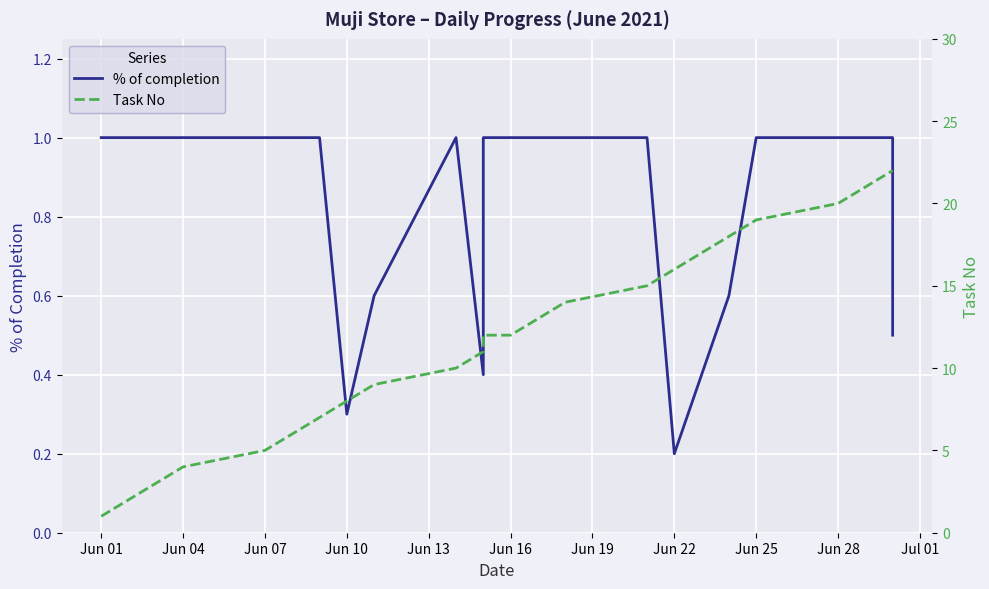

What value does the Task No series have at Jun 16?

12.0